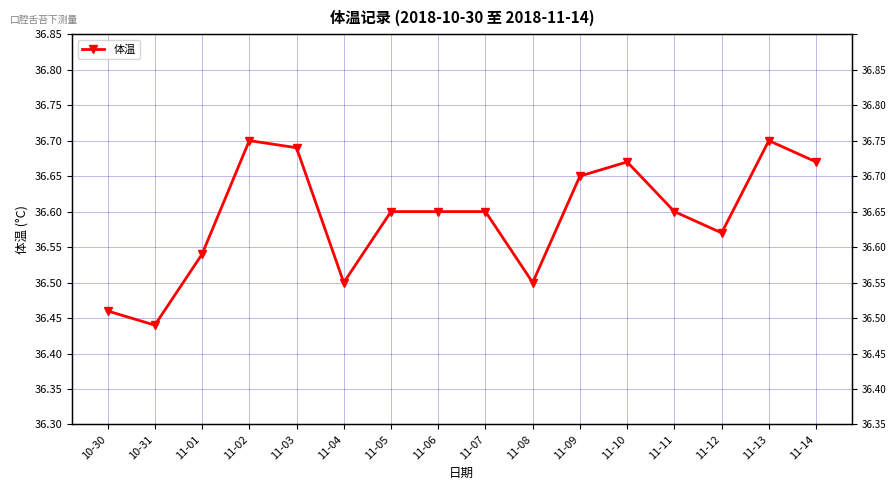

What is the sum of all values?

585.5